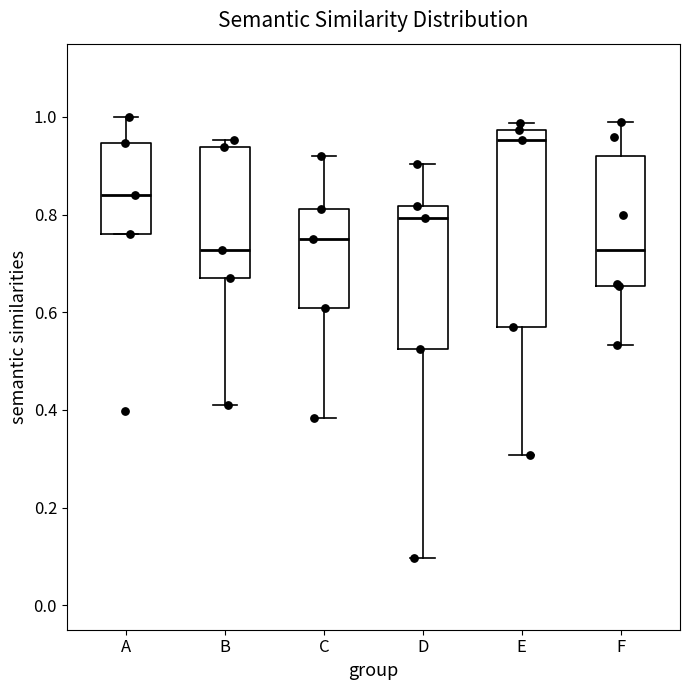

Where is the upper edge of the box for B on the y-axis? The values are not printed on the chart, so give them approximately, as read against the axis.

0.94